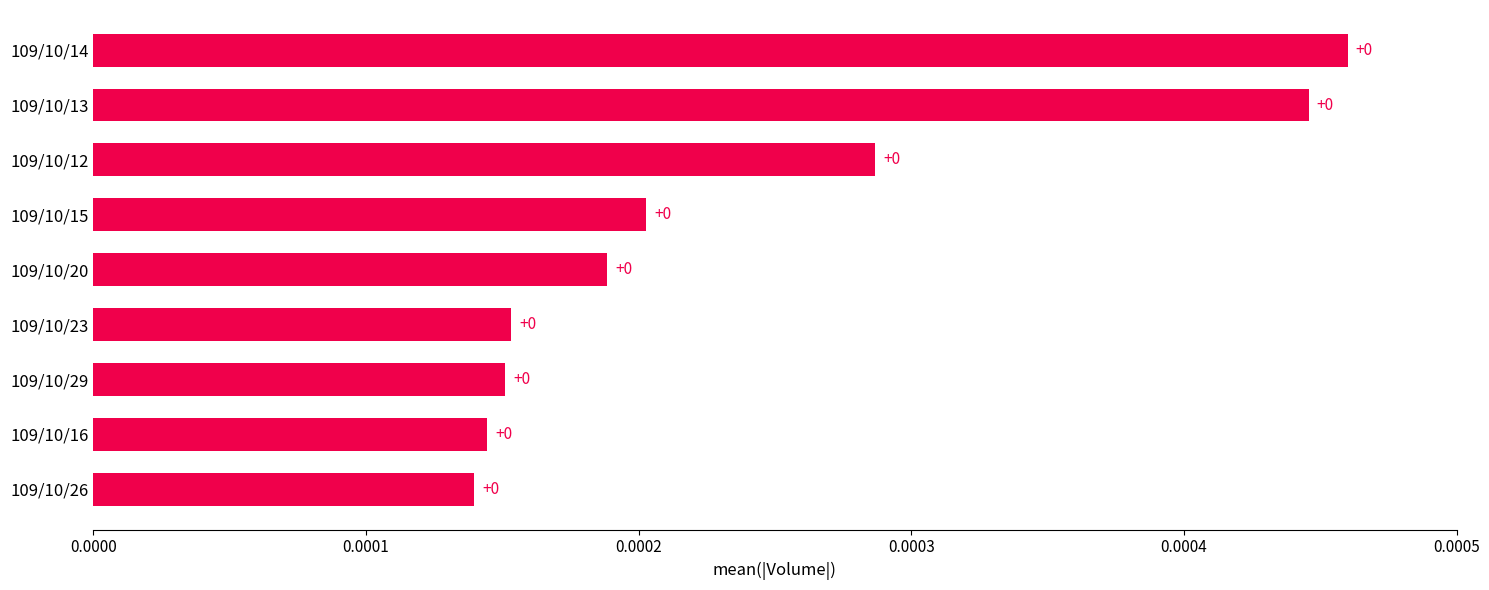

True or false: the data shows 0.0 at 109/10/15.

True